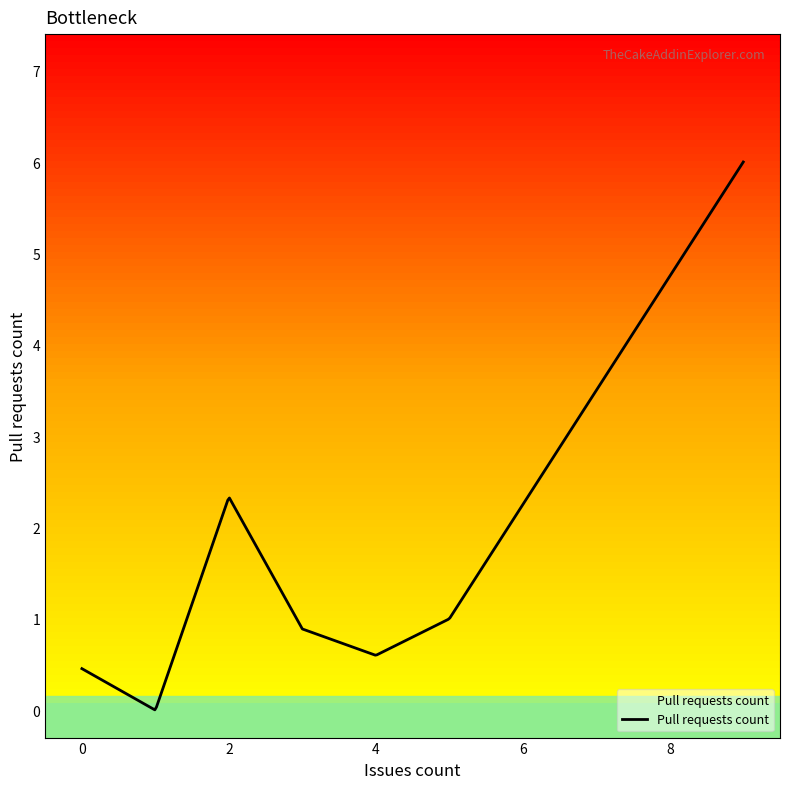

What is the difference between the maximum and minimum values?

6.0